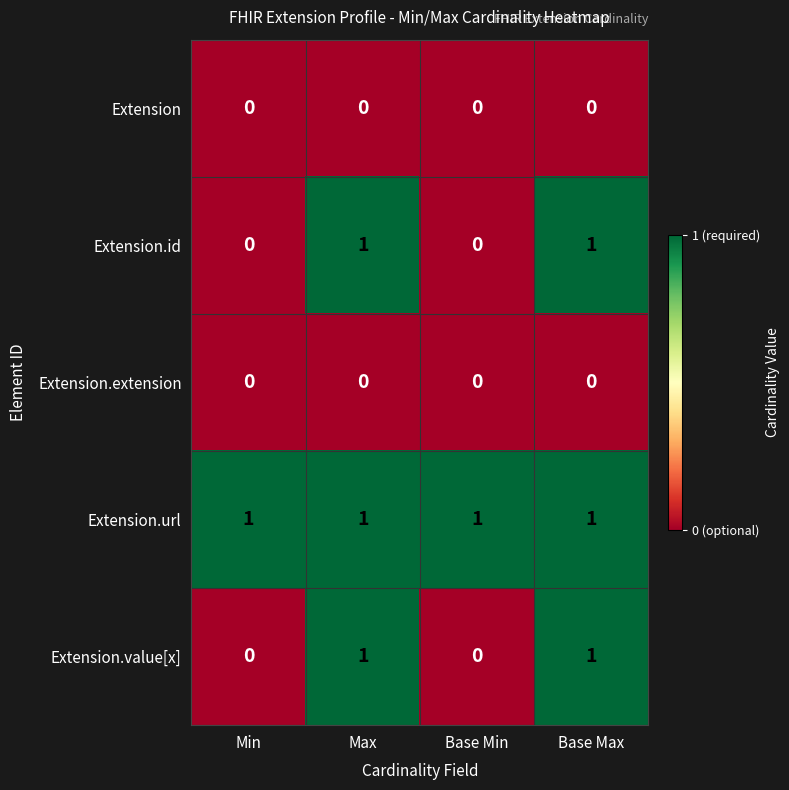

What is the sum of all Extension.url values?

4